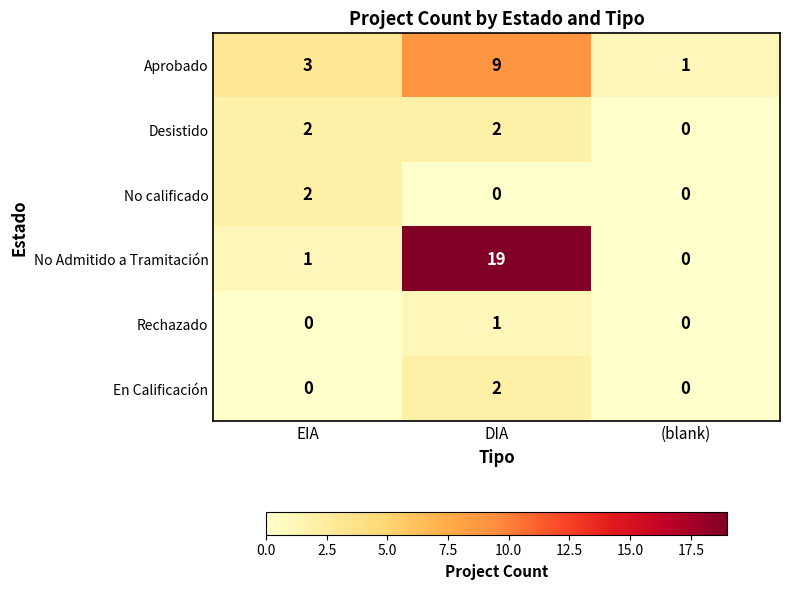

The value of No Admitido a Tramitación at (blank) is 0. True or false?

True